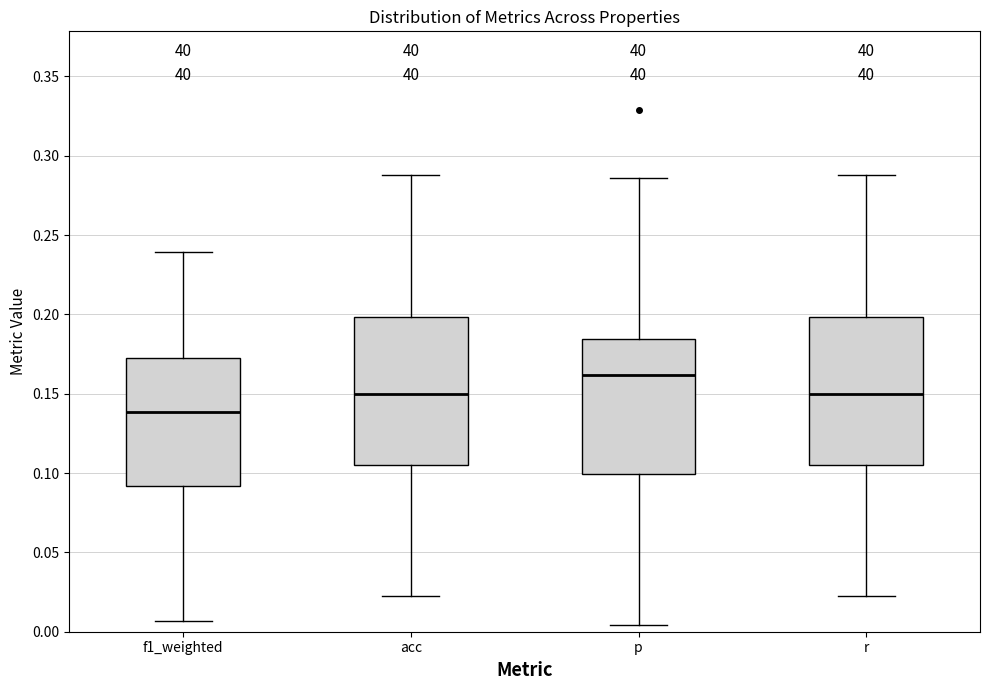

Which box has the highest median line?

p